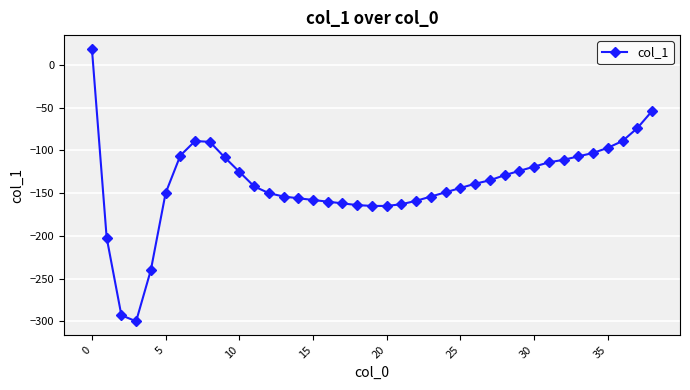

What is the sum of all values?

-5424